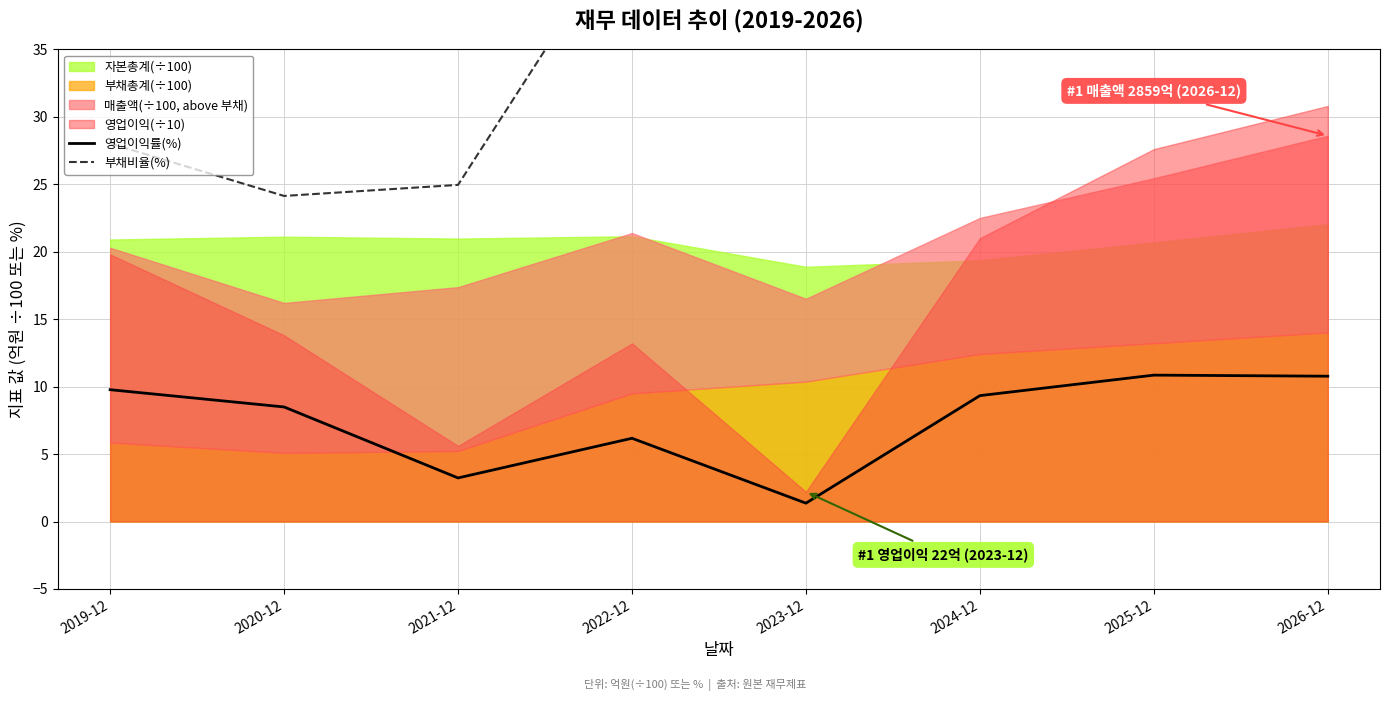

Reading right to left, transcribe all the data shown in this chart.

영업이익률(%): 10.8	10.8	9.3	1.4	6.2	3.2	8.5	9.8
부채비율(%): 63.6	63.9	64.2	54.9	44.9	24.9	24.1	28.0